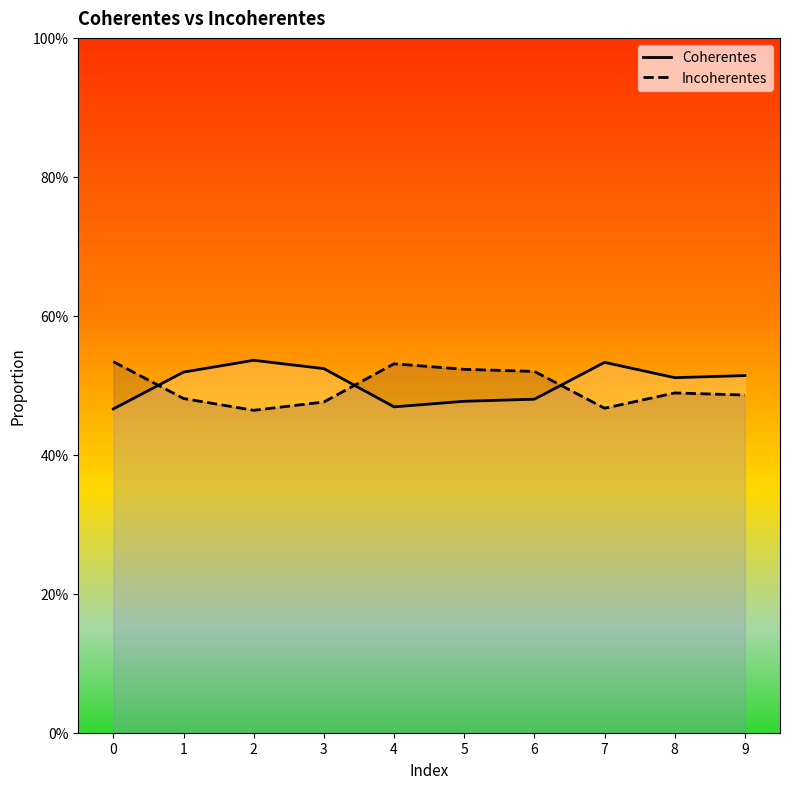

Which series ends up on top after the final intersection of Incoherentes and Coherentes?

Coherentes